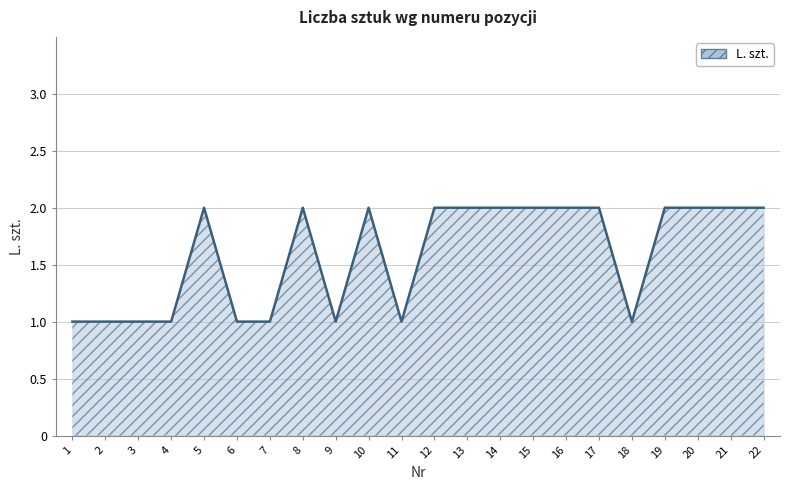

What is the change in value from 3 to 20?

+1